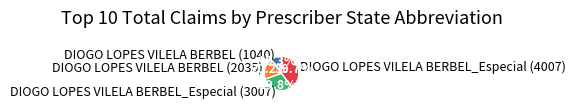

What is the smallest slice in the pie chart?

DIOGO LOPES VILELA BERBEL (1040)